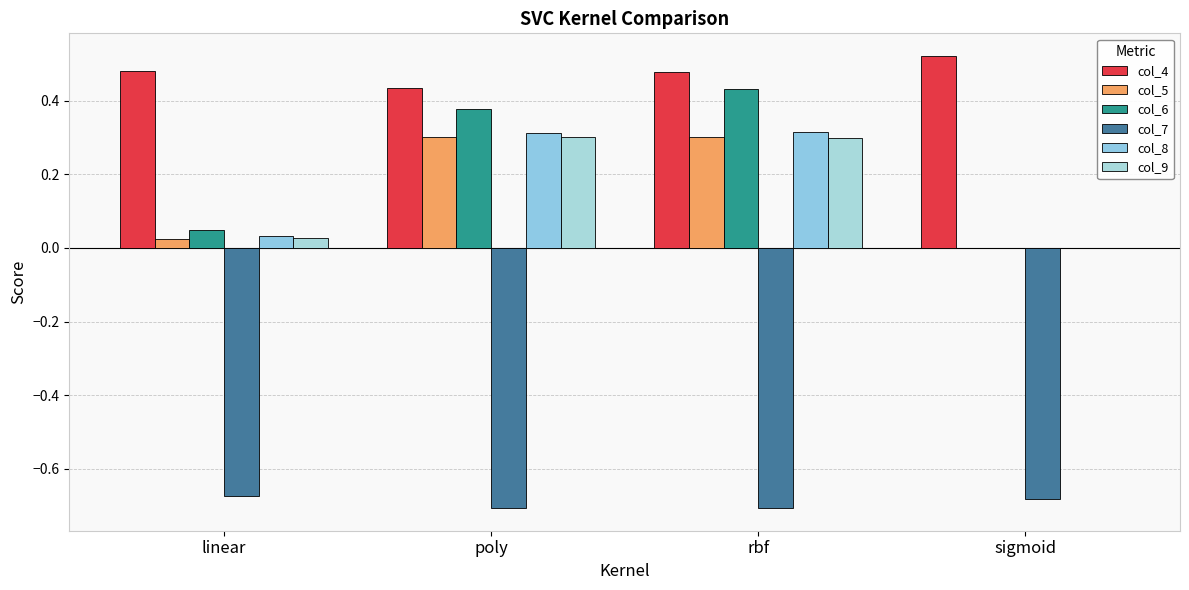

The value of col_4 at poly is 0.4. True or false?

True